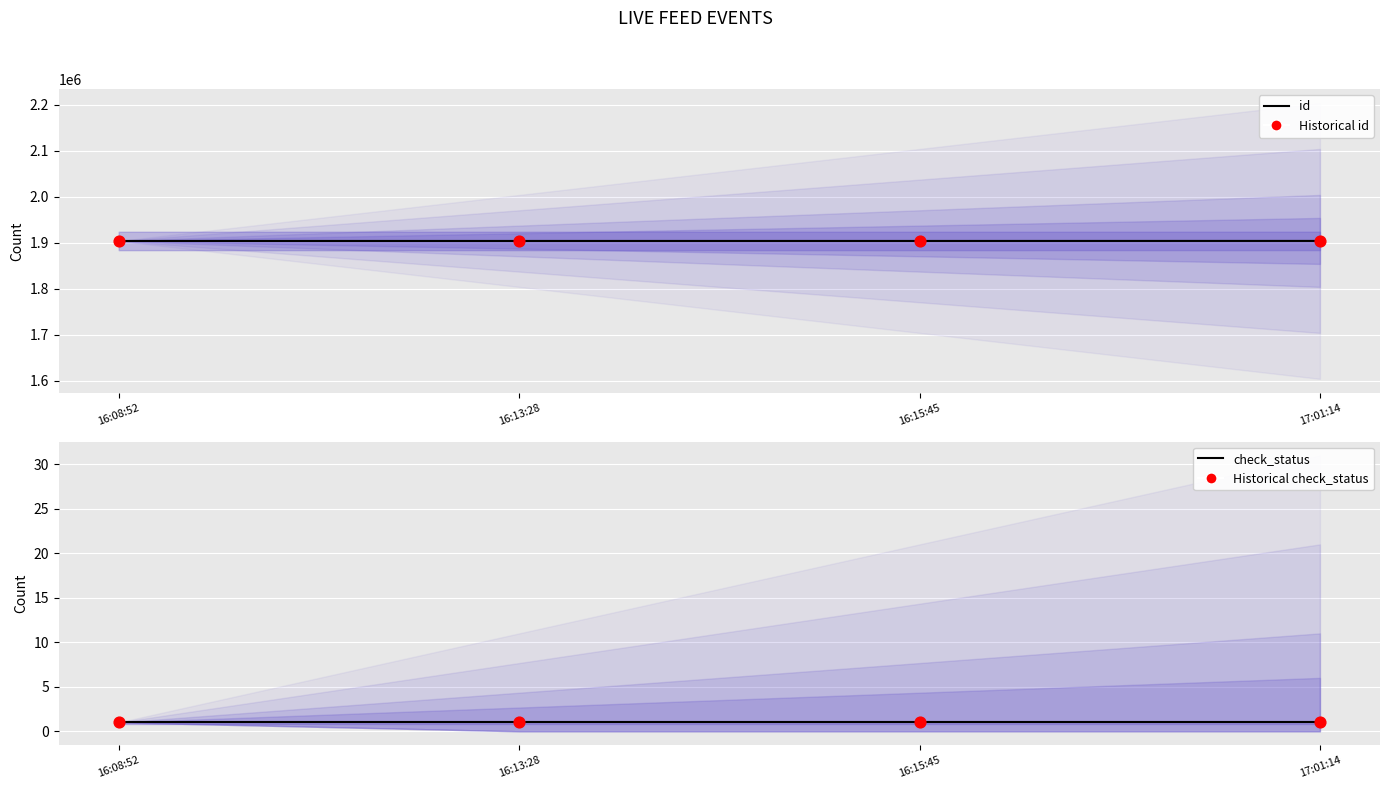

Is the value of Historical check_status at 16:13:28 greater than the value of check_status at 17:01:14?

No